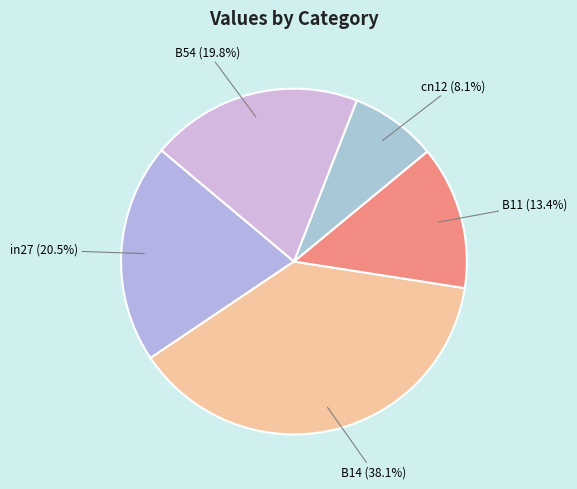

Which category has the biggest portion of the pie?

B14